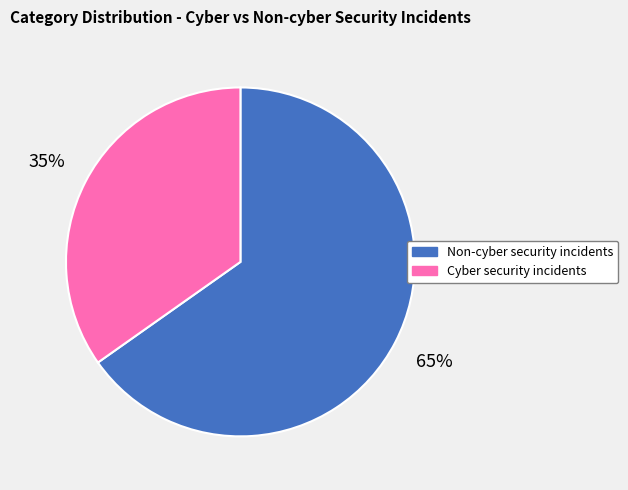

Count the number of slices in the pie.

2